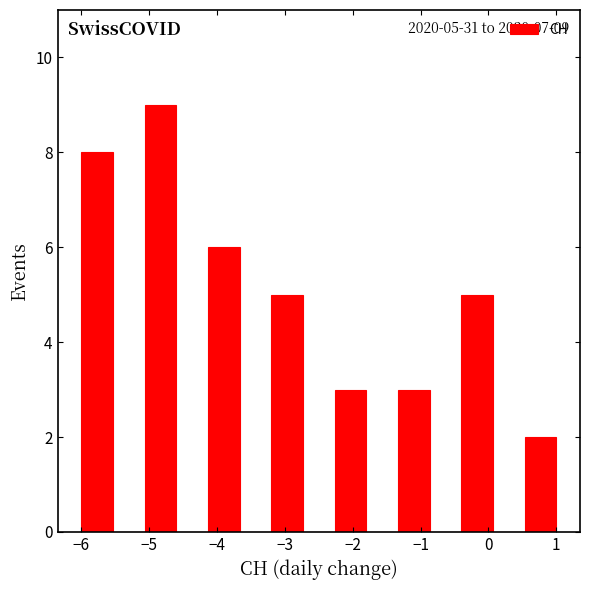

Over which range of the x-axis is the bar tallest?

-5.1 to -4.6